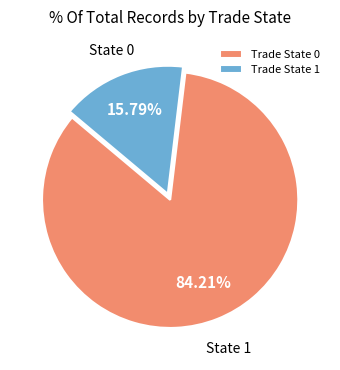

Combined, do Trade State 0 and Trade State 1 account for over 50%?

Yes